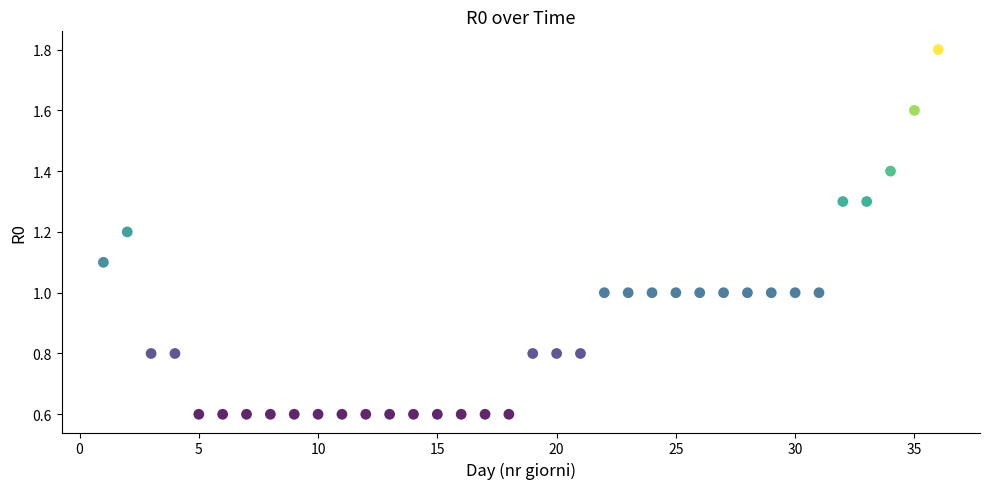

What is the range of Y values (max minus min)?

1.2